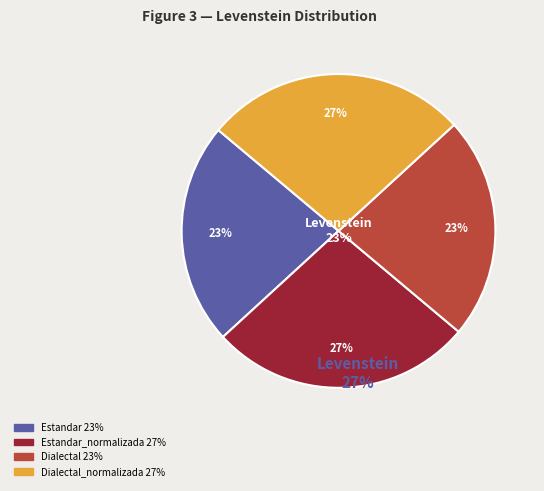

Do Estandar_normalizada and Dialectal_normalizada together represent more than half of the pie?

Yes